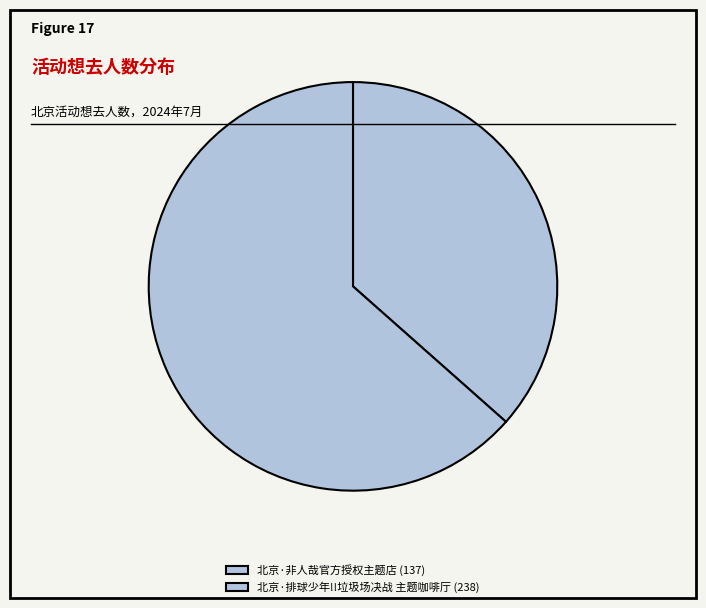

How many segments does this pie chart have?

2